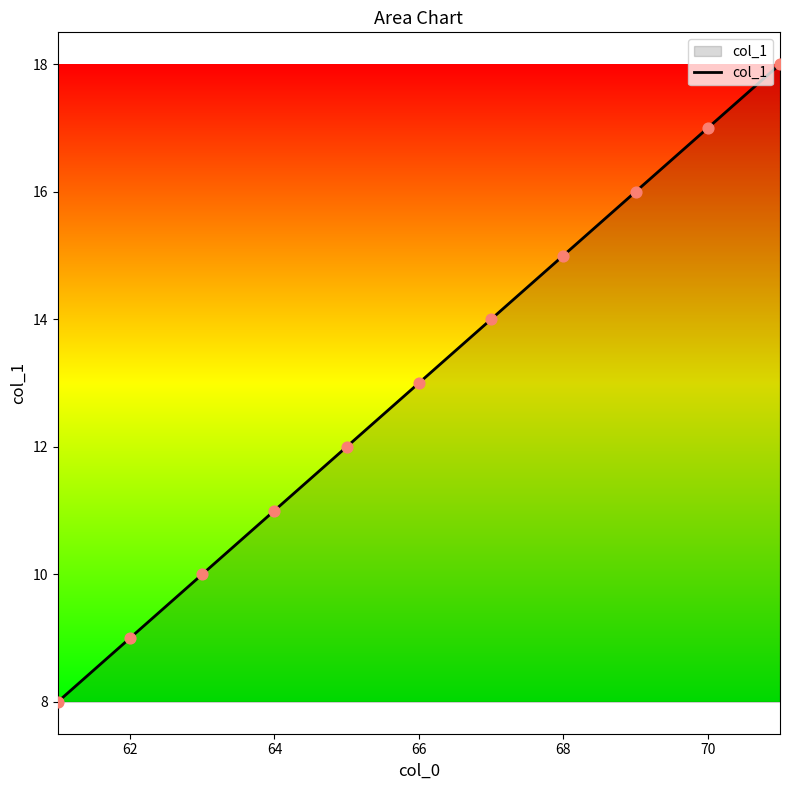

What is the maximum value shown in the chart?

18